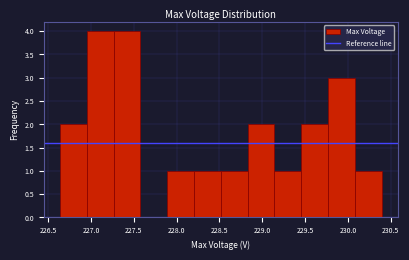

Reading left to right, list every bar in this chart as the range it spans on the x-axis followed by its height. Neither the bar edges nor the heights are printed on the chart, so give them approximately, as read against the axes.

226.65 to 226.95: 2
226.95 to 227.25: 4
227.25 to 227.60: 4
227.60 to 227.90: 0
227.90 to 228.20: 1
228.20 to 228.50: 1
228.50 to 228.85: 1
228.85 to 229.15: 2
229.15 to 229.45: 1
229.45 to 229.75: 2
229.75 to 230.10: 3
230.10 to 230.40: 1